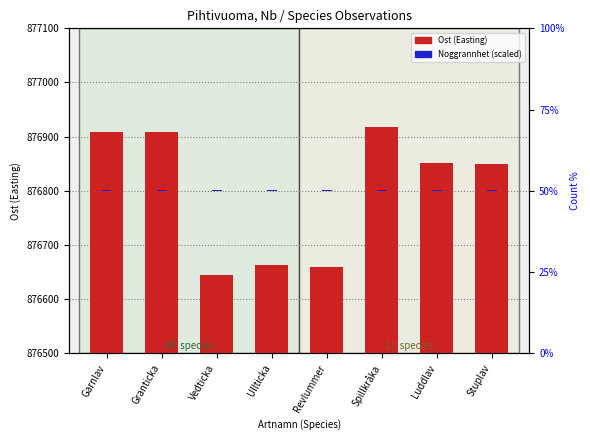

Which series has the largest range (max minus min)?

Ost (Easting)